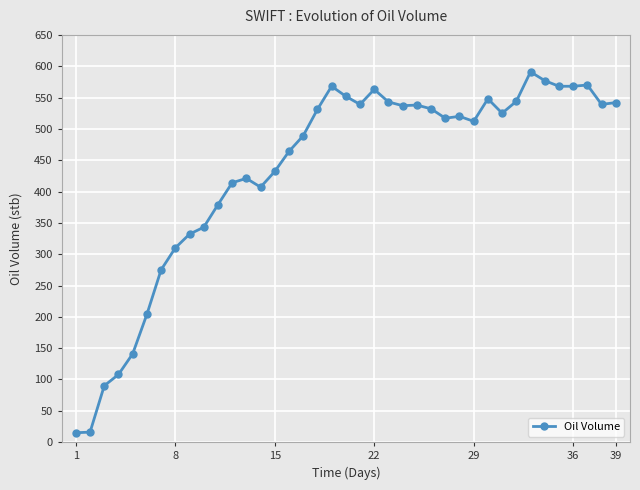

What is the sum of all values?

16864